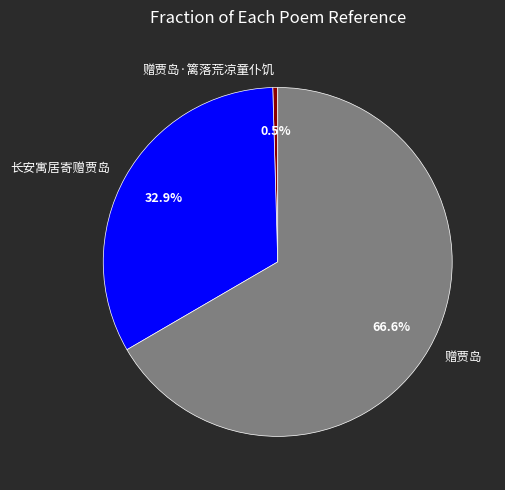

Does any single category account for the majority?

Yes